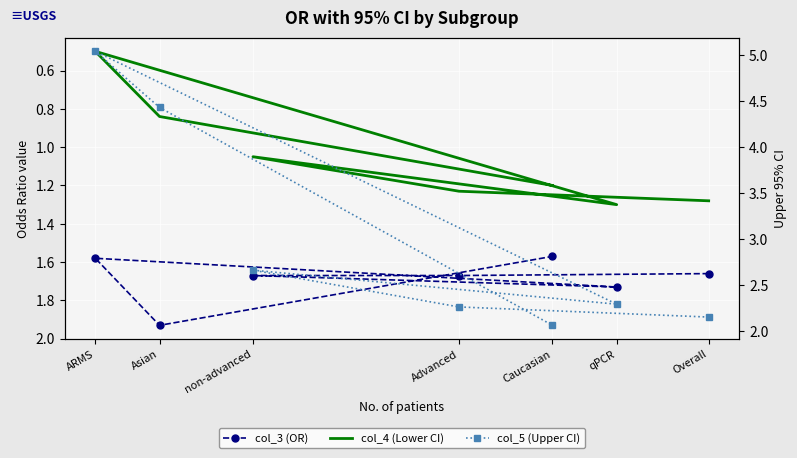

What is the difference between the maximum and minimum values in the col_3 (OR) series?

0.4